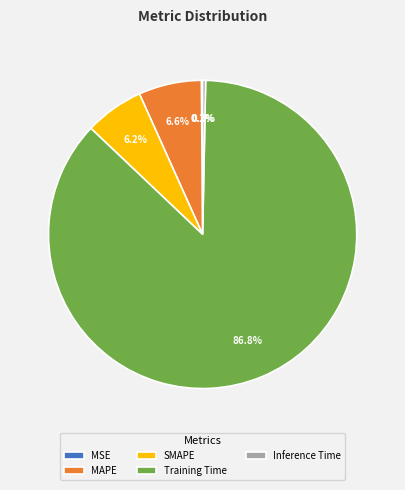

Is Inference Time the majority of the pie?

No